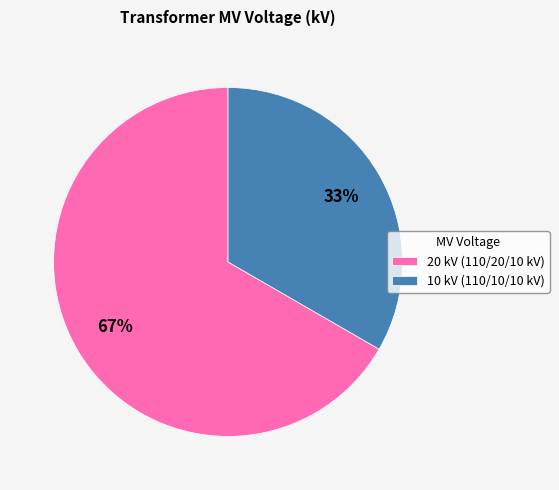

Is it true that 20 kV (110/20/10 kV) is 61% of the pie?

False